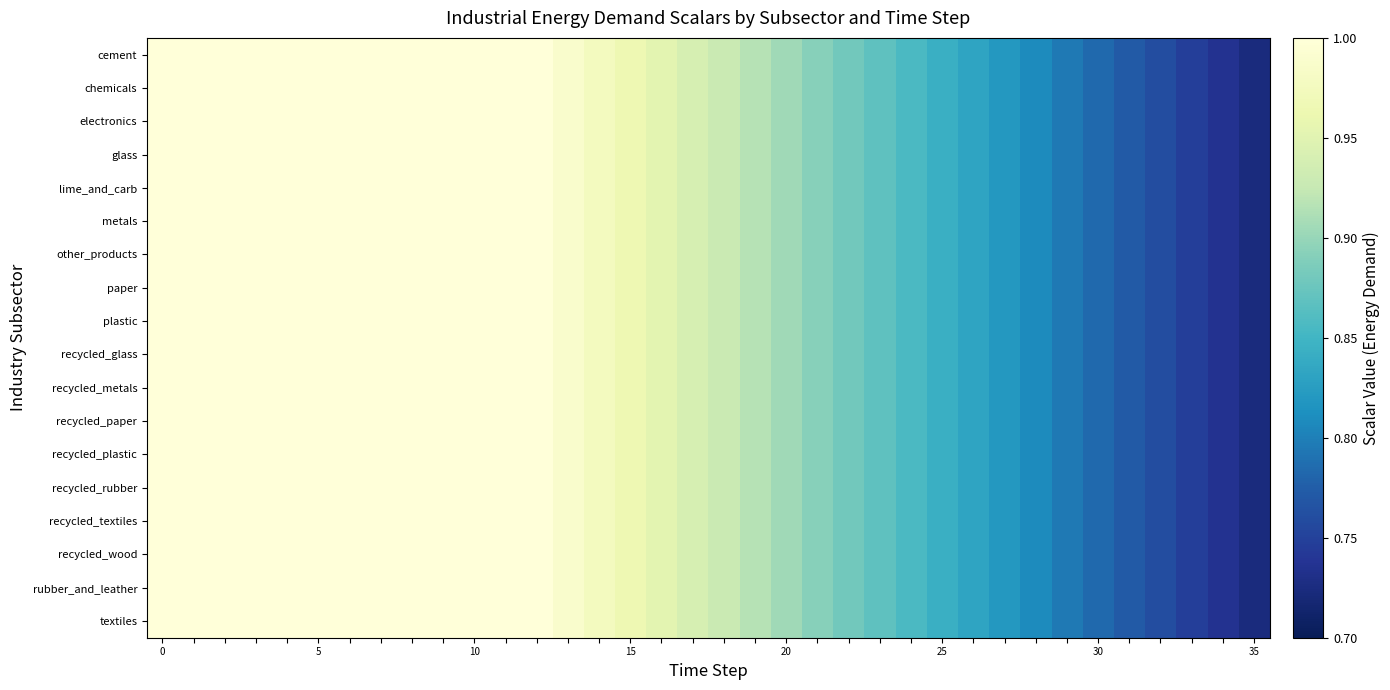

Which label corresponds to the smallest value in the chart?

35